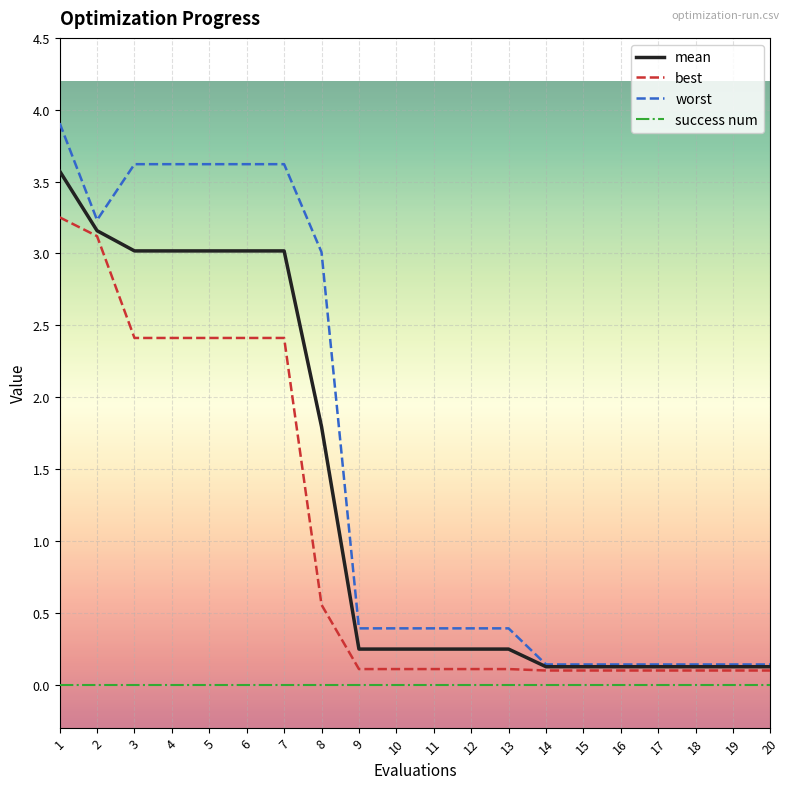

Does the chart have visible grid lines?

Yes